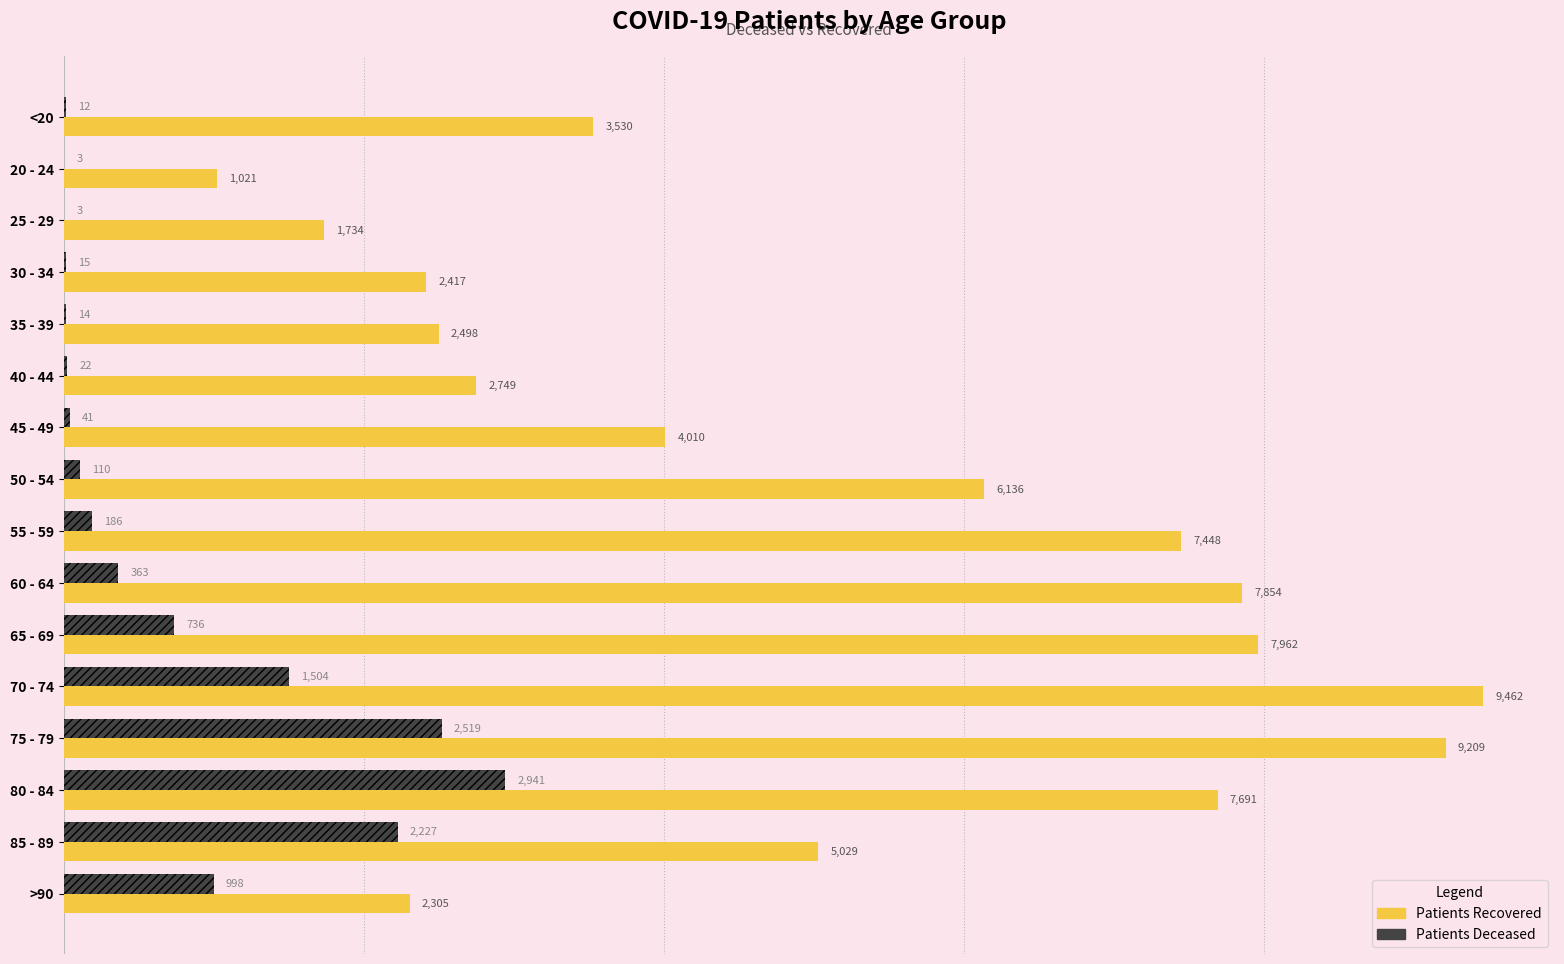

What is the greatest value displayed?

9462